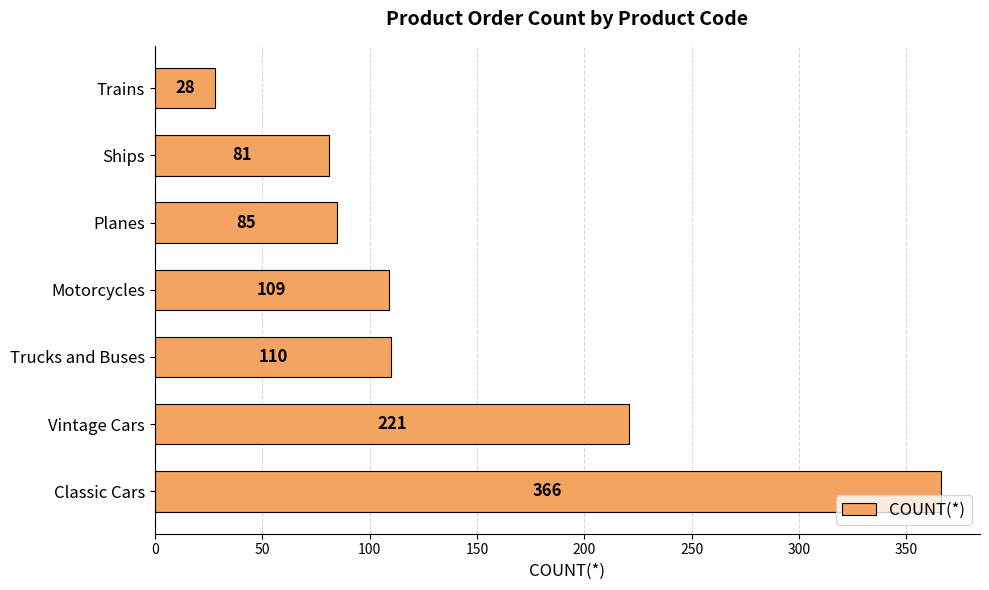

What is the minimum value shown in the chart?

28